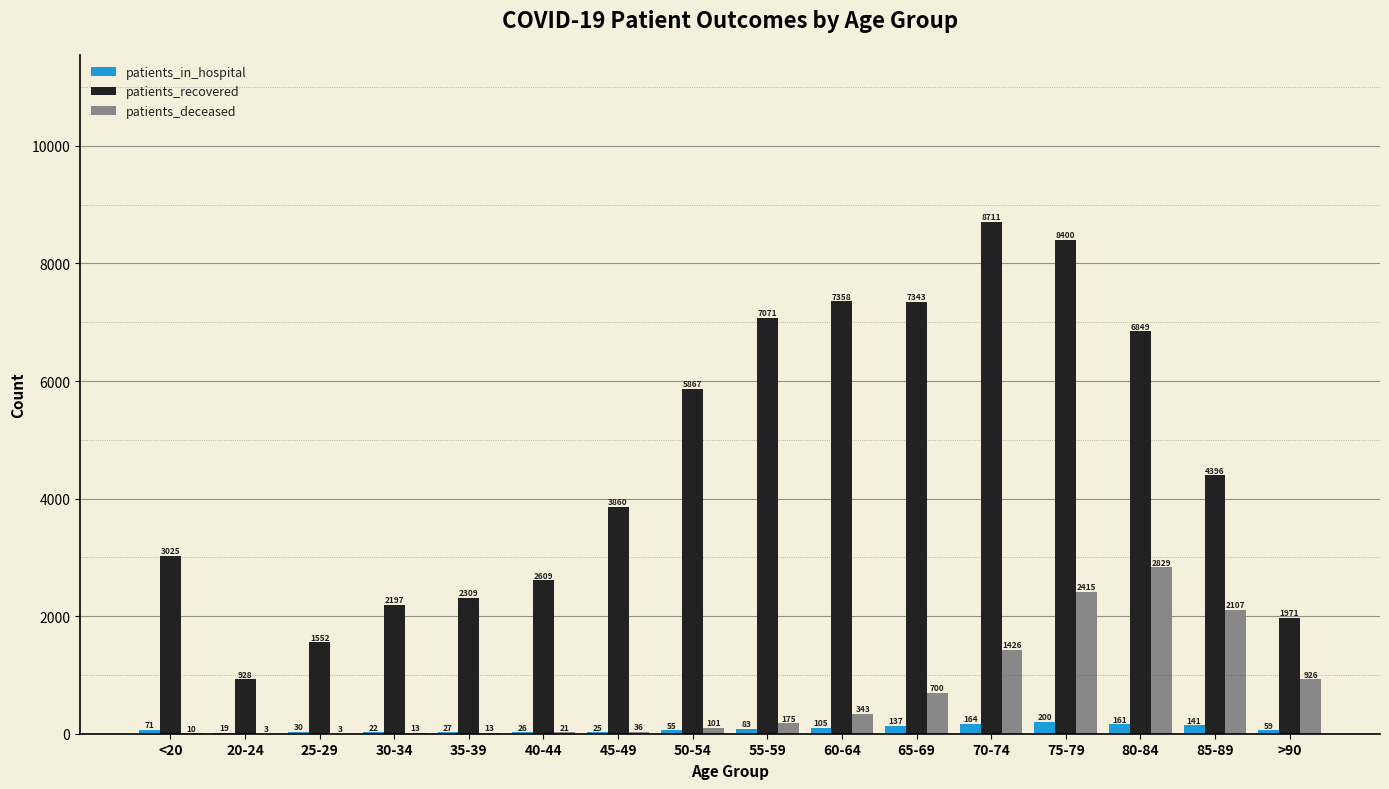

Are the bars horizontal?

No